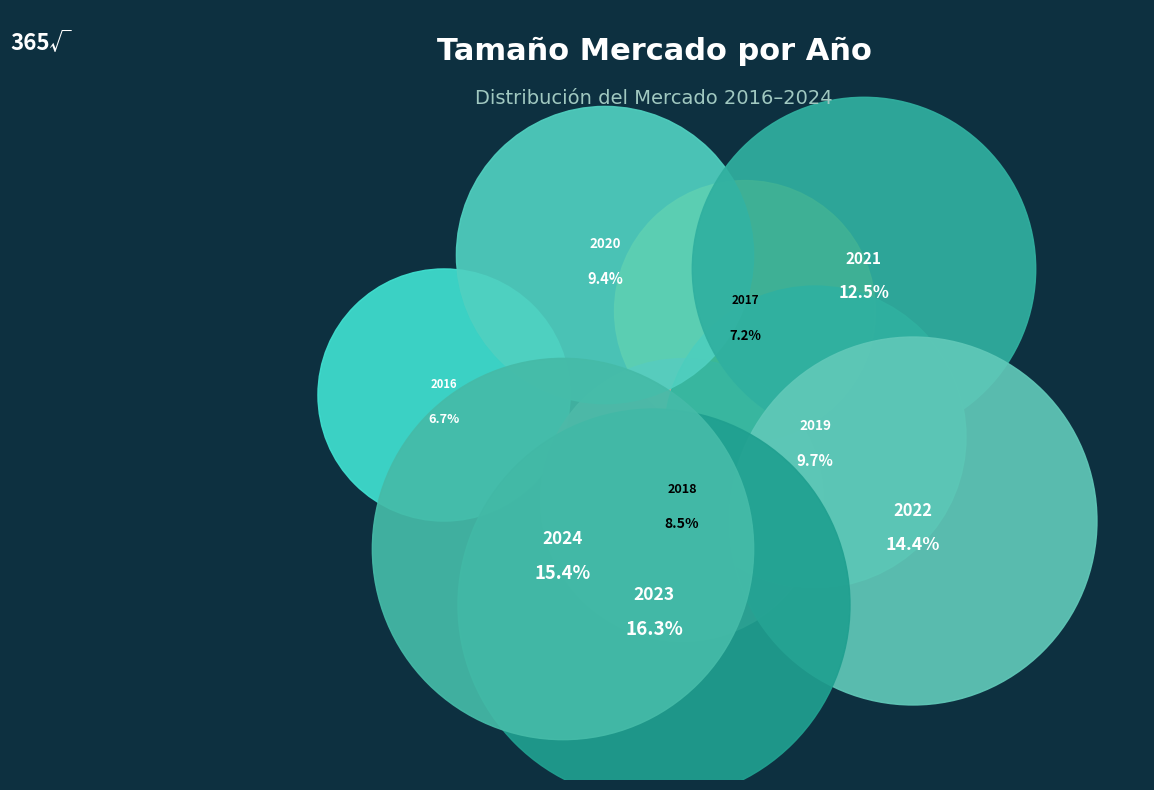

To the nearest percent, what portion does 2024 represent?

15%